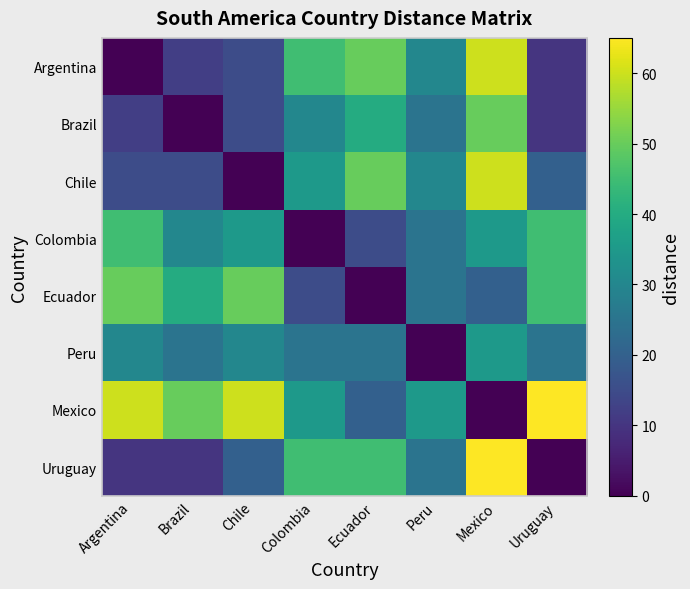

Between Colombia and Ecuador, which is larger?

Ecuador